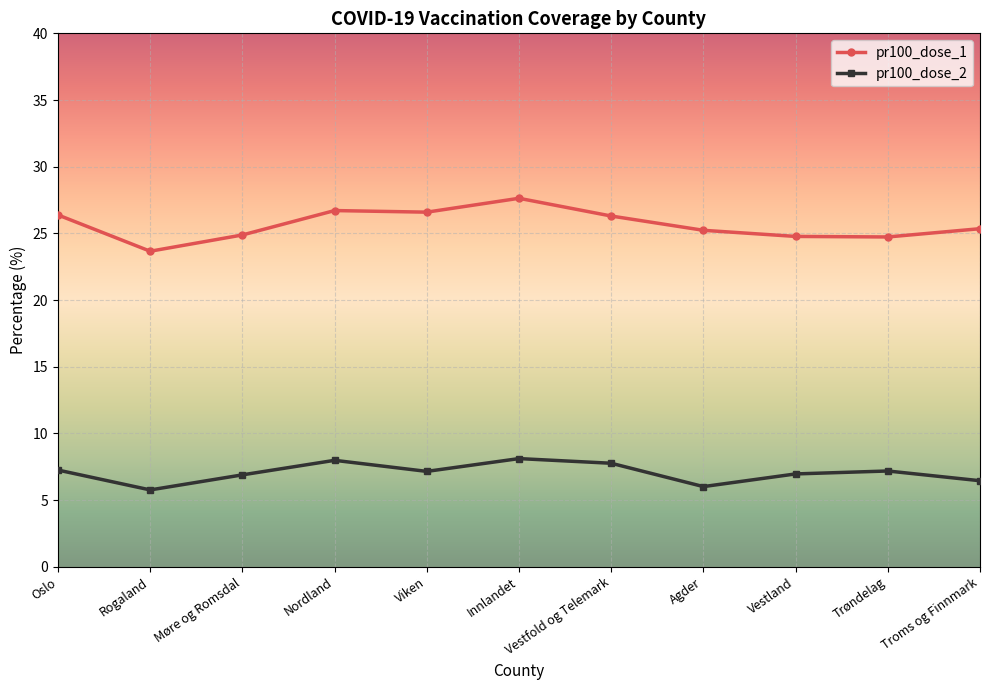

What is the total value across all series at Viken?

33.7